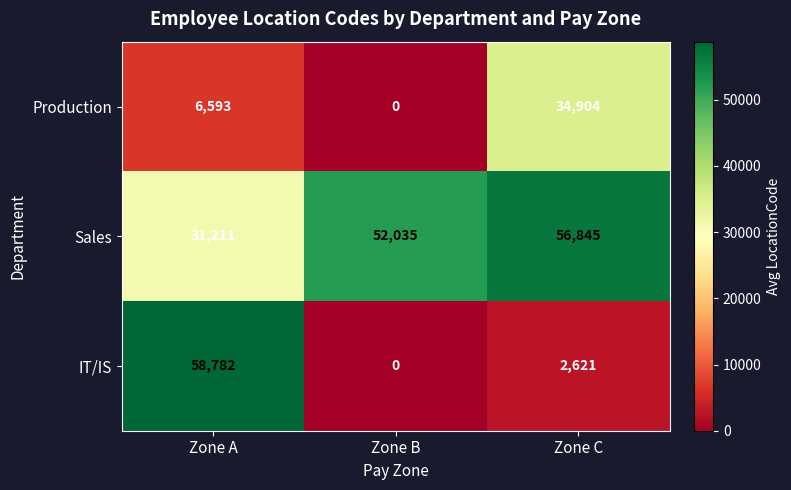

Between Zone B and Zone C, which series saw the biggest shift?

Production